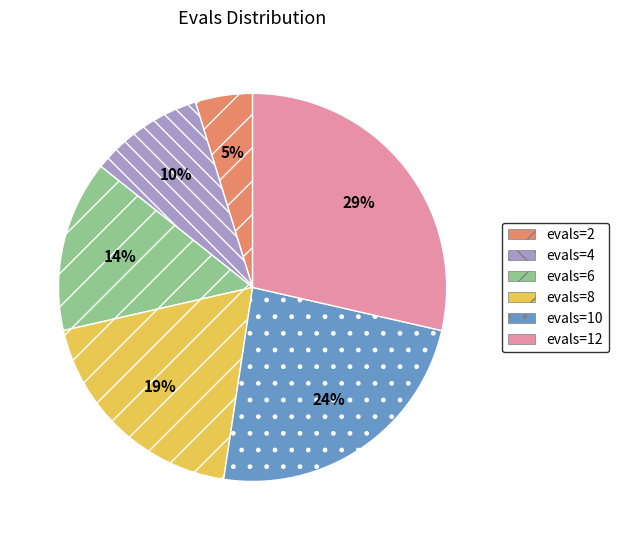

To the nearest percent, what is the combined percentage of evals=4 and evals=6?

24%